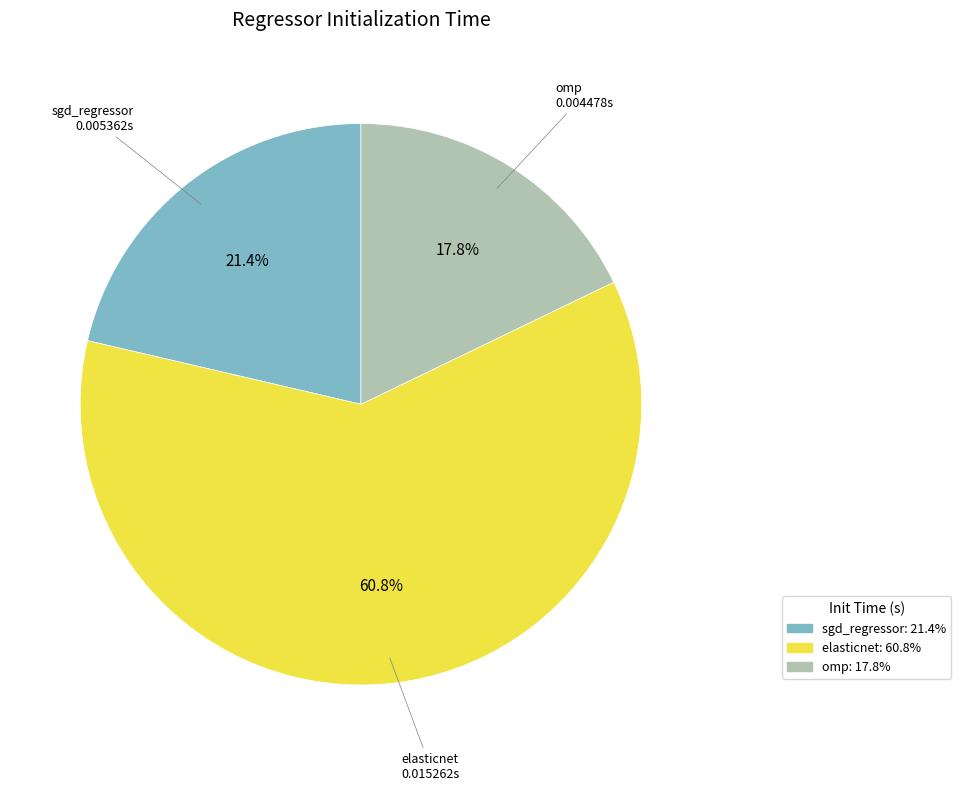

What is the total percentage of elasticnet and sgd_regressor?

82.2%